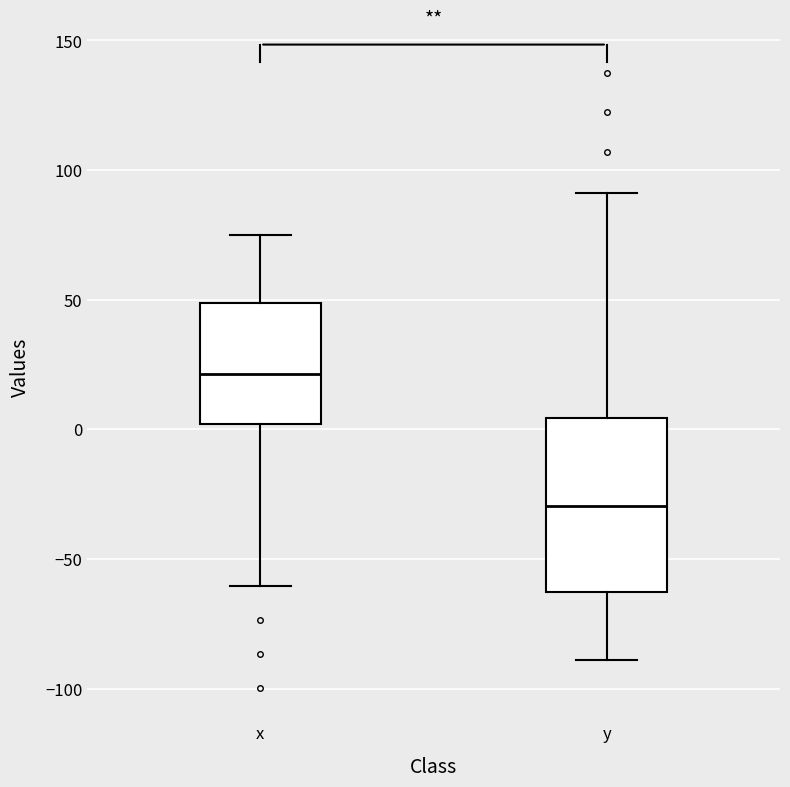

Which box is the tallest, from its lower edge to its upper edge?

y